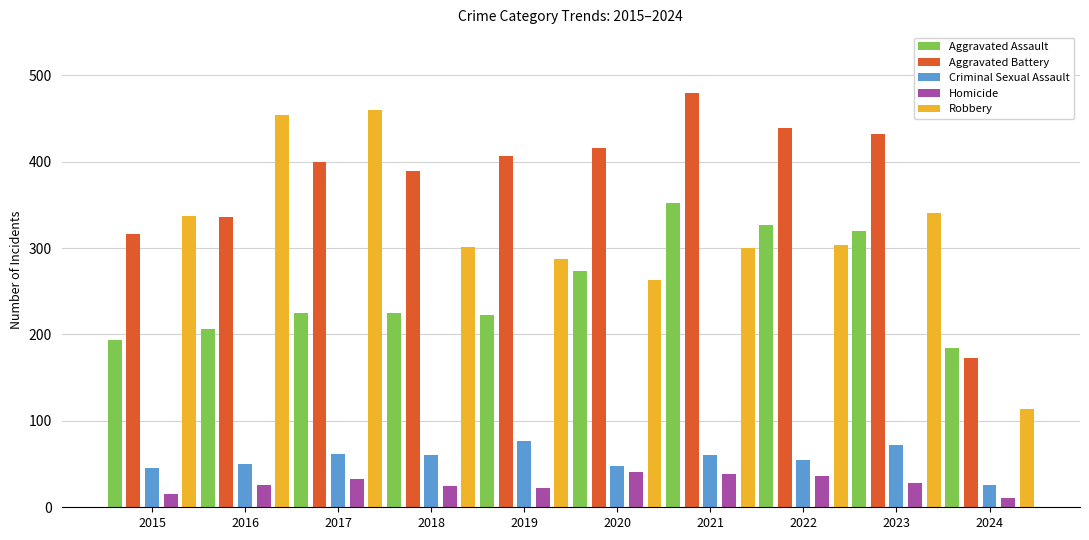

The Aggravated Battery series shows 208 at 2017. True or false?

False